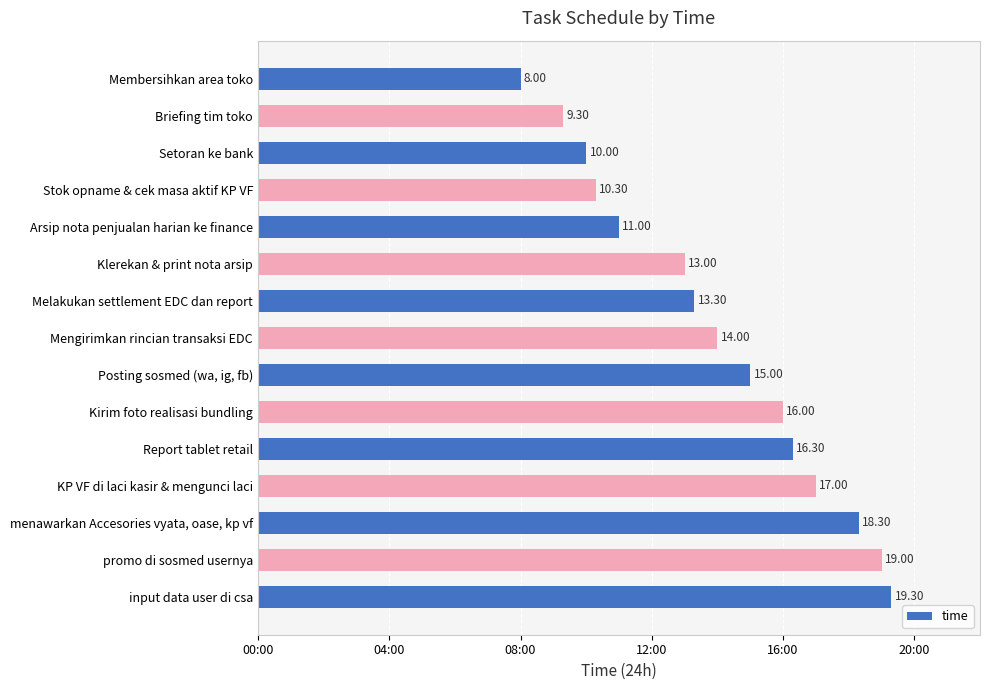

Are the bars grouped side by side (vs. stacked)?

No